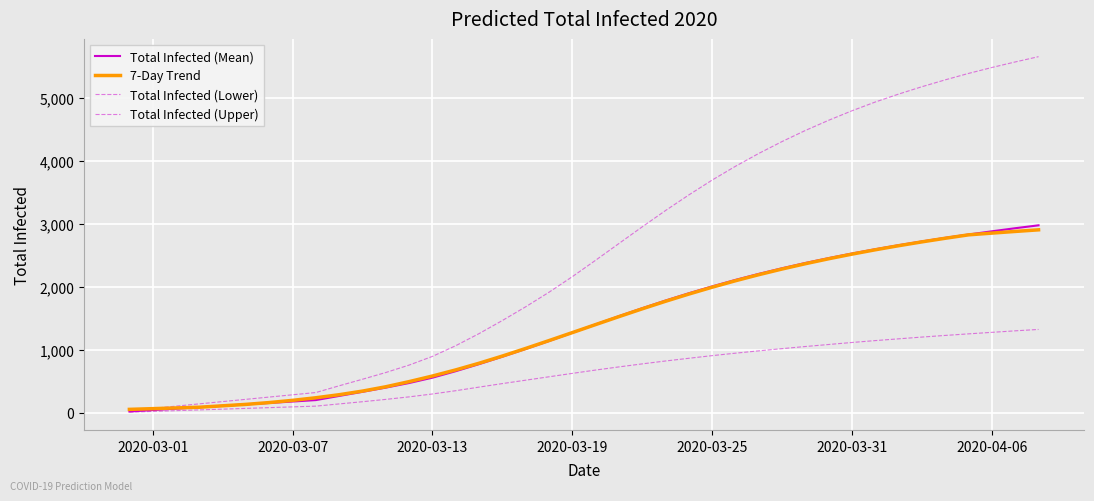

How many lines are shown in the chart?

4